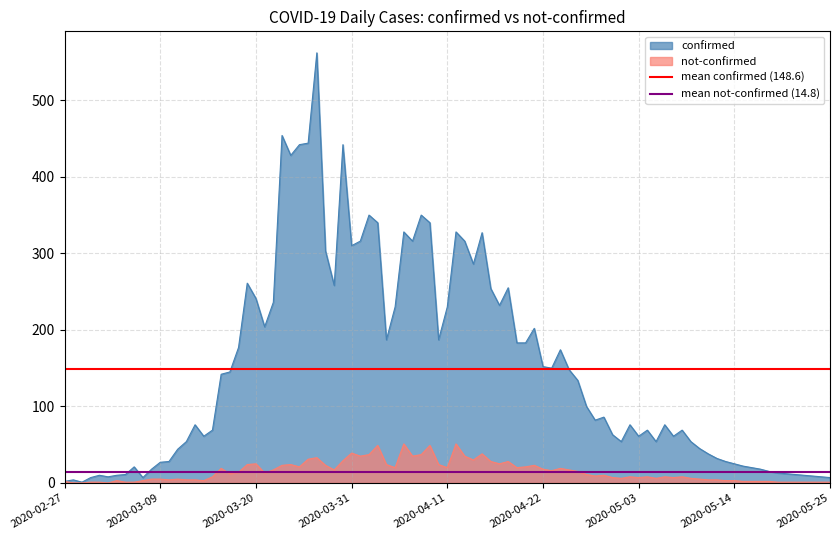

At which category does the chart reach its minimum across all series?

2020-02-27